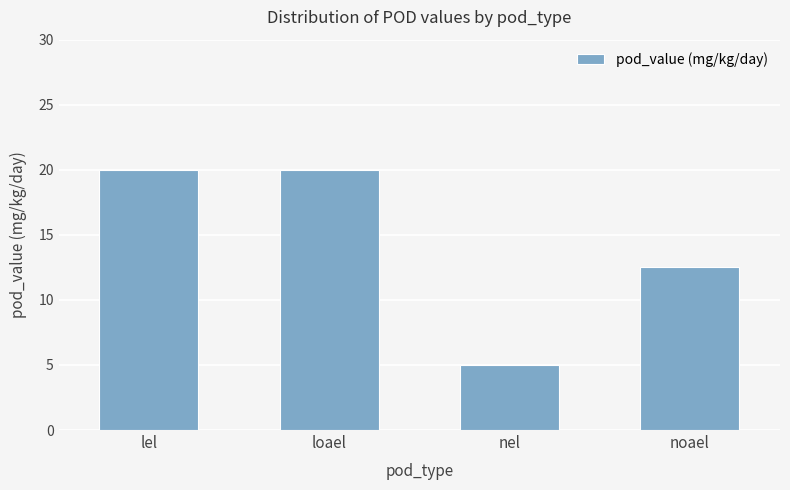

The value at loael is 9.2. True or false?

False